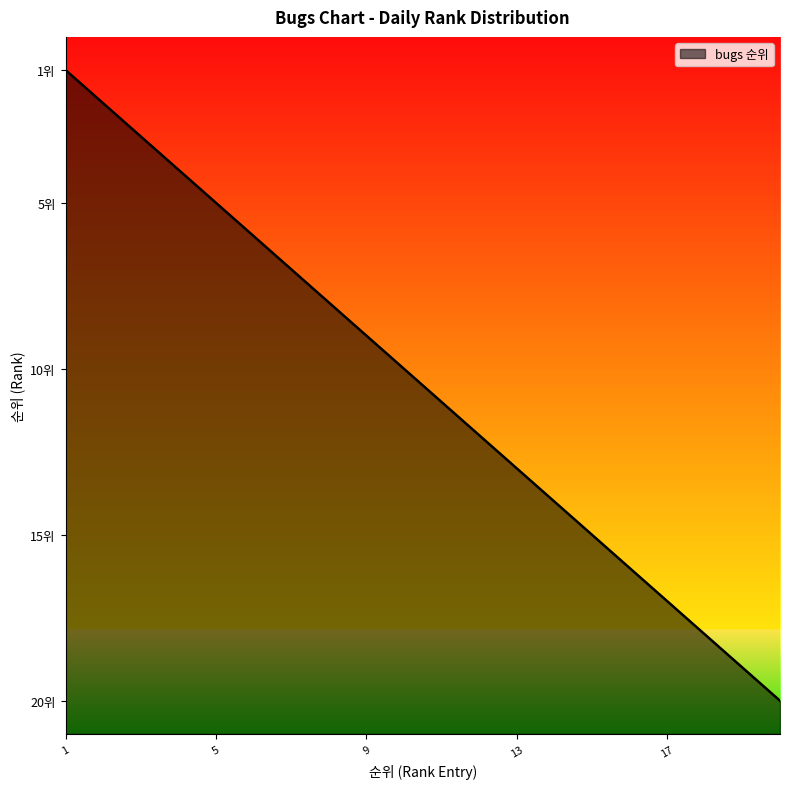

Does the chart display data point markers on the line(s)?

No